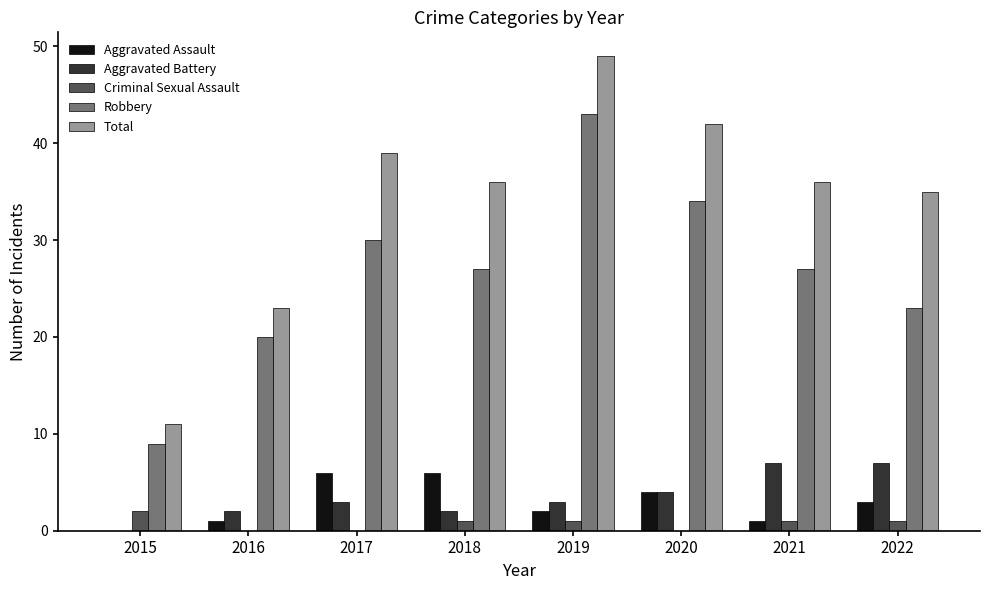

How many positive values does the Aggravated Battery series have?

7